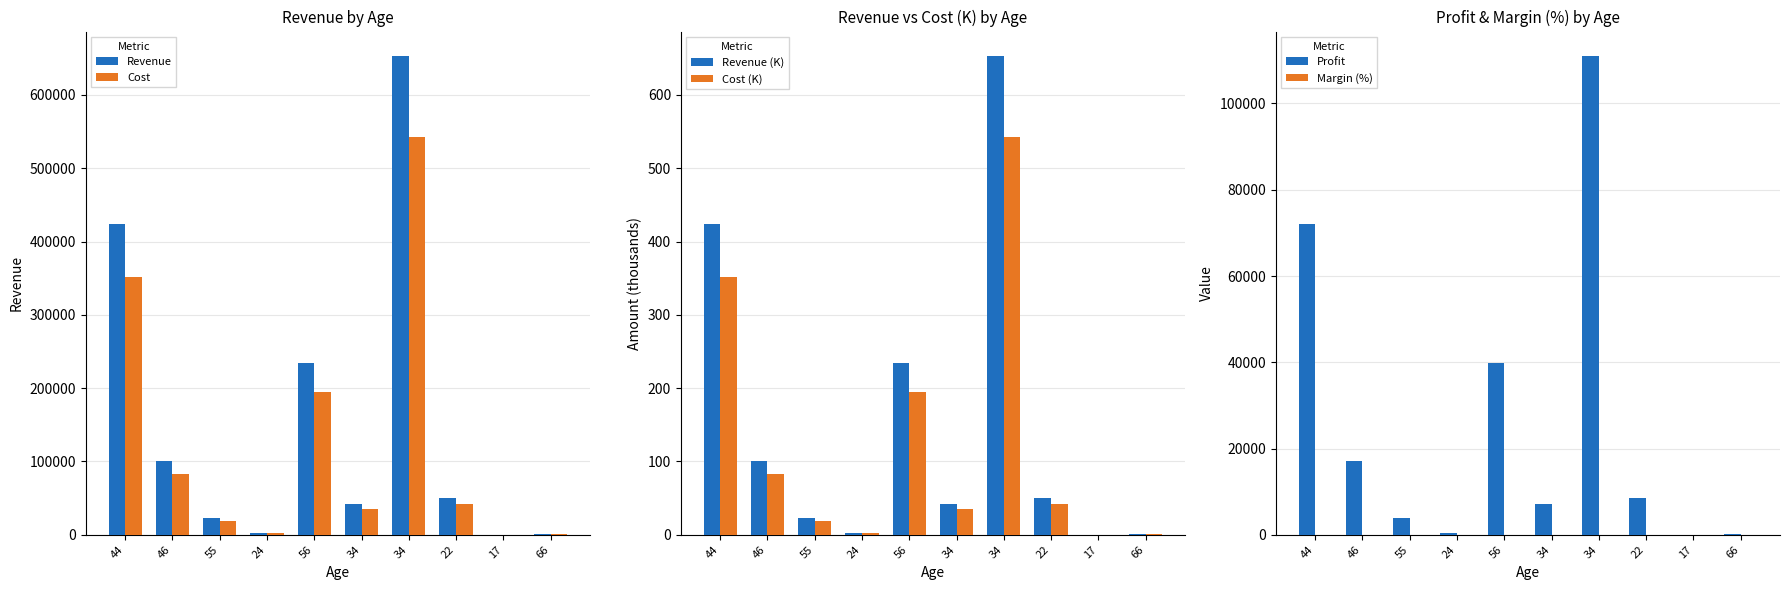

What is the minimum value shown in the chart?

0.1